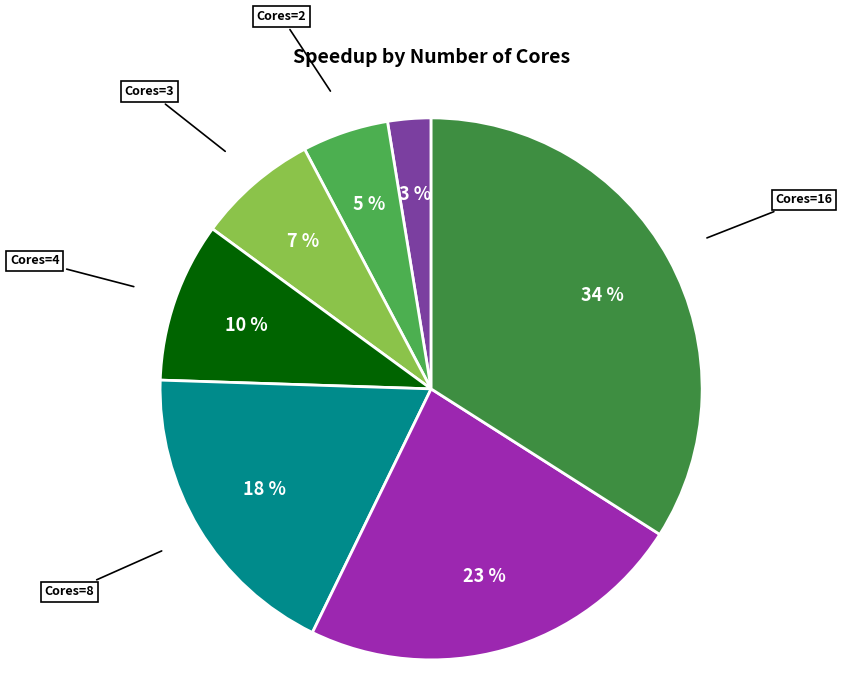

How many slices are in this pie chart?

7